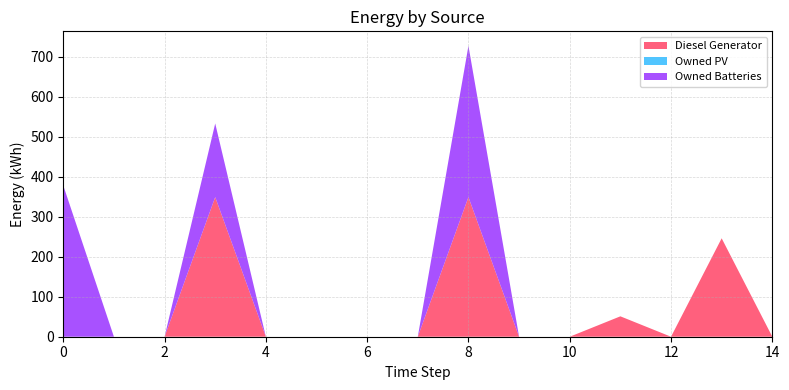

Reading right to left, transcribe all the data shown in this chart.

Diesel Generator: 0	246	0	51	0	0	349	0	0	0	0	349	0	0	0
Owned PV: 0	0	0	0	0	0	0	0	0	0	0	0	0	0	0
Owned Batteries: 0	0	0	0	0	0	378	0	0	0	0	184	0	0	378